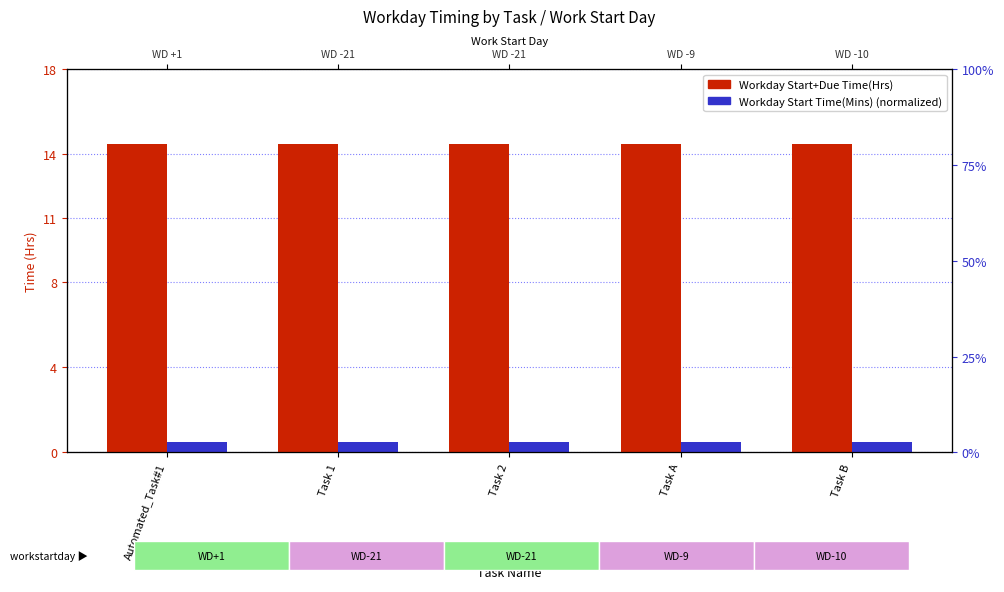

What is the label of the 1st bar from the left?

Automated_Task#1